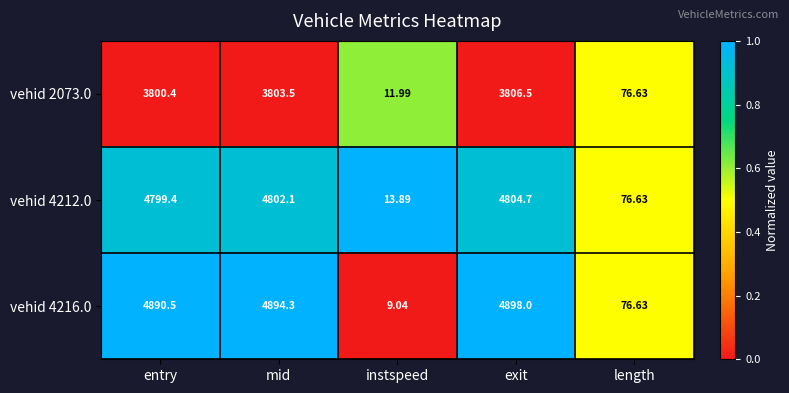

At which category is the sum across all series the highest?

exit